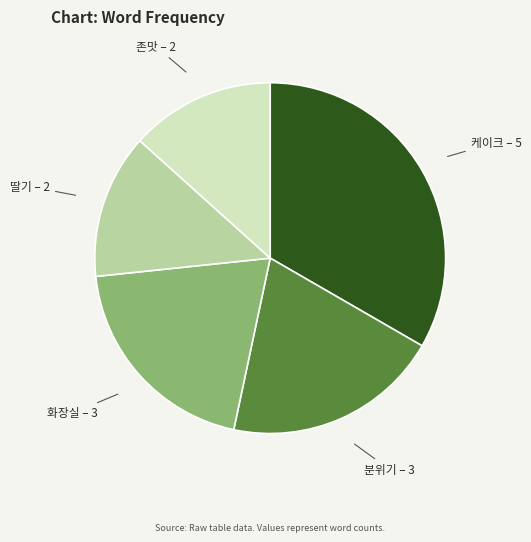

Is there a majority slice in this chart?

No